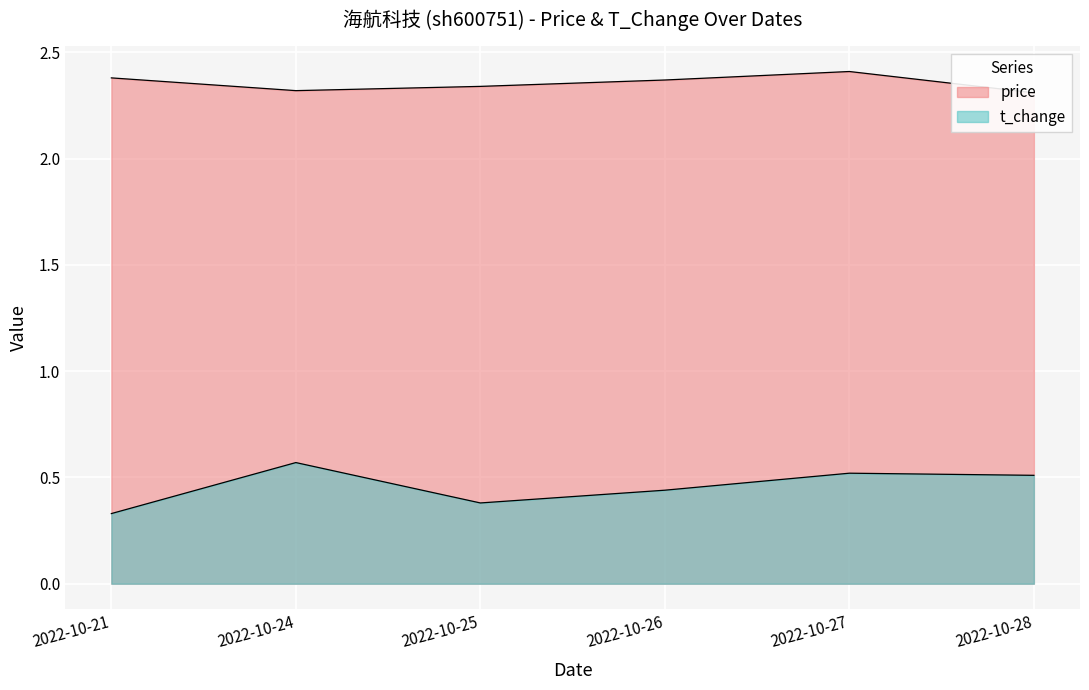

At which category is the sum across all series the highest?

2022-10-27